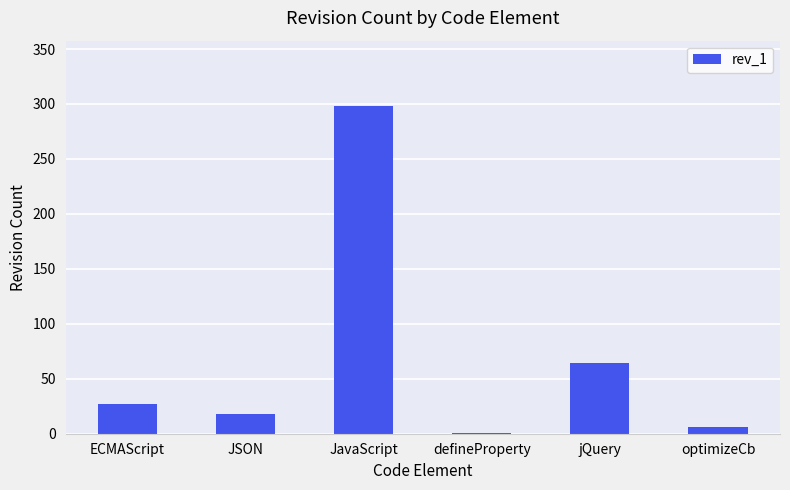

What is the change in value from ECMAScript to defineProperty?

-26